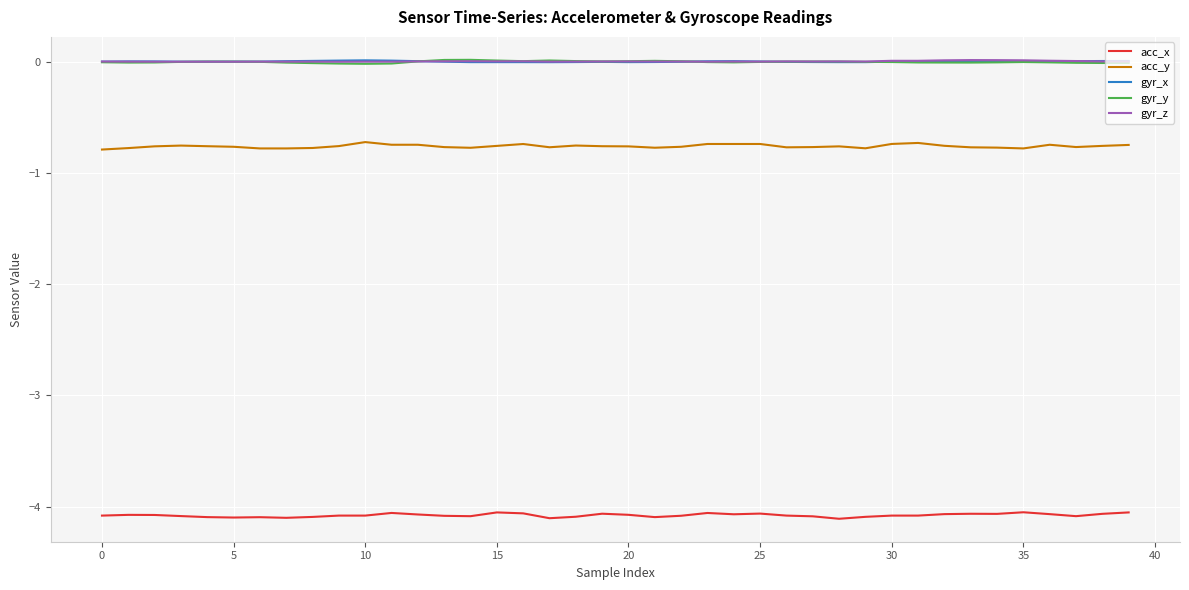

True or false: acc_x and gyr_z cross at least once.

False